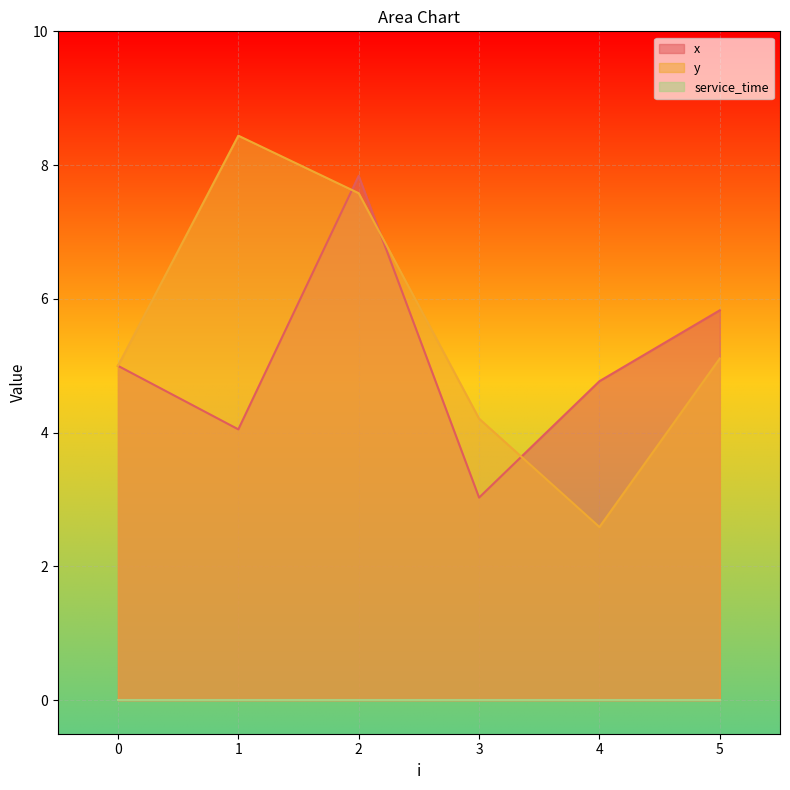

List the labels in order of x value, smallest first.

3, 1, 4, 0, 5, 2